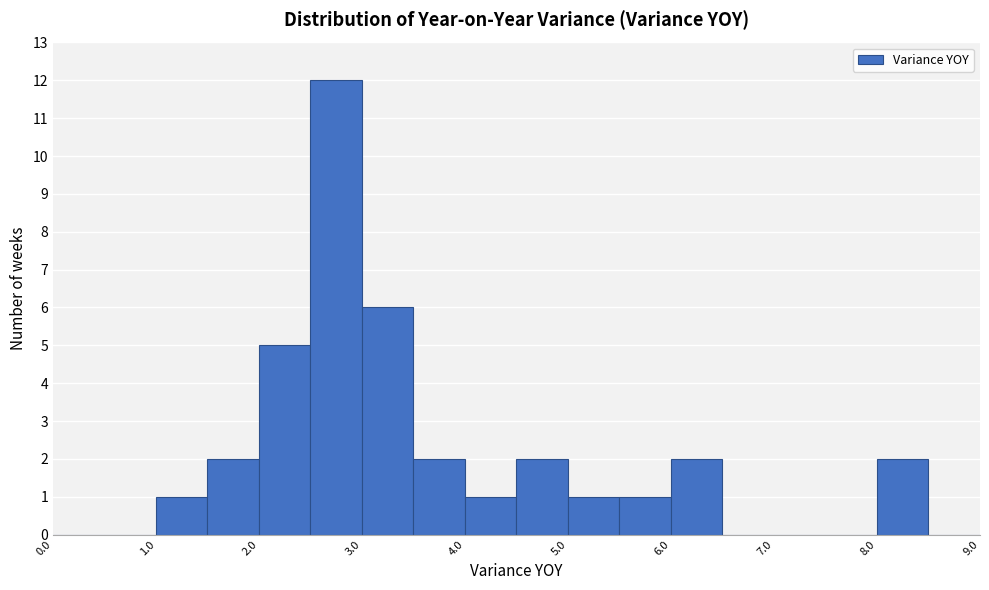

Reading left to right, list every bar in this chart as the range it spans on the x-axis followed by its height. The values are not printed on the chart, so give them approximately, as read against the axis.

0.0 to 0.5: 0
0.5 to 1.0: 0
1.0 to 1.5: 1
1.5 to 2.0: 2
2.0 to 2.5: 5
2.5 to 3.0: 12
3.0 to 3.5: 6
3.5 to 4.0: 2
4.0 to 4.5: 1
4.5 to 5.0: 2
5.0 to 5.5: 1
5.5 to 6.0: 1
6.0 to 6.5: 2
6.5 to 7.0: 0
7.0 to 7.5: 0
7.5 to 8.0: 0
8.0 to 8.5: 2
8.5 to 9.0: 0